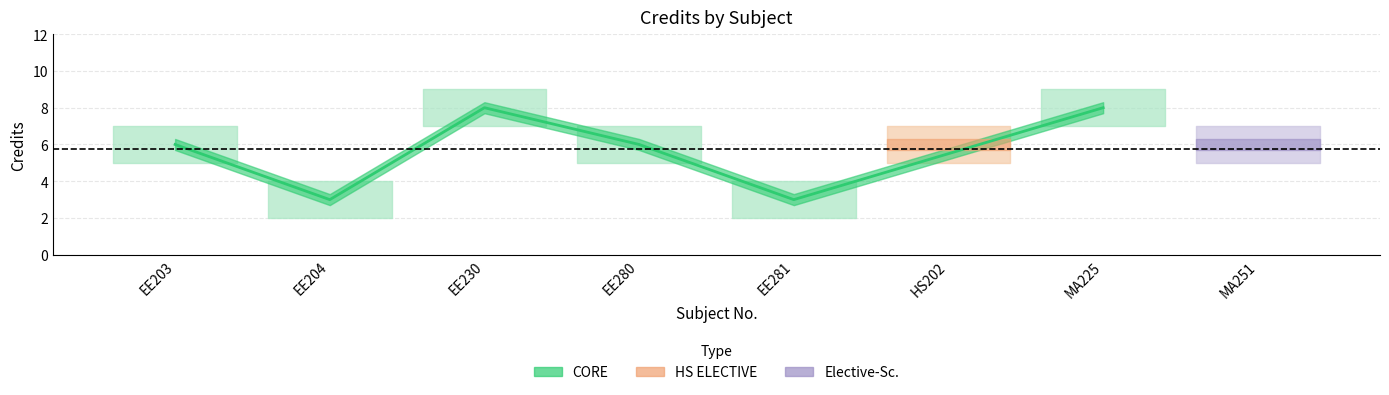

What value does the Credit_upper series have at EE281?

4